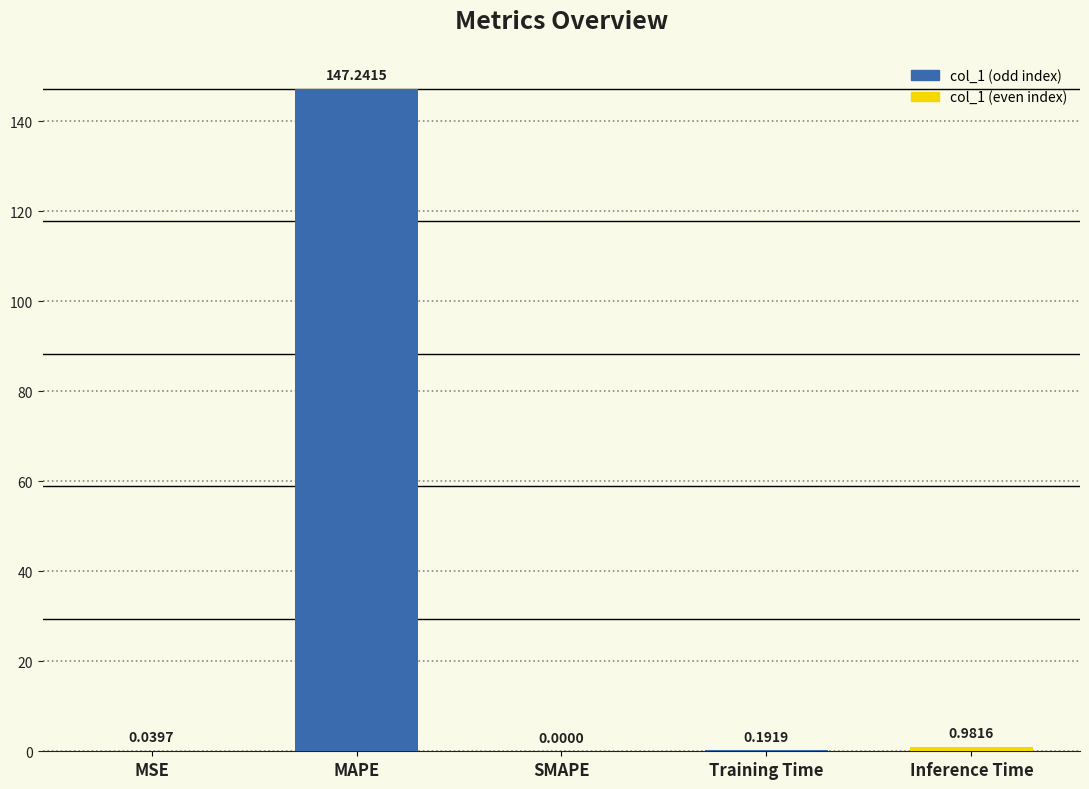

What is the sum of all values?

148.5